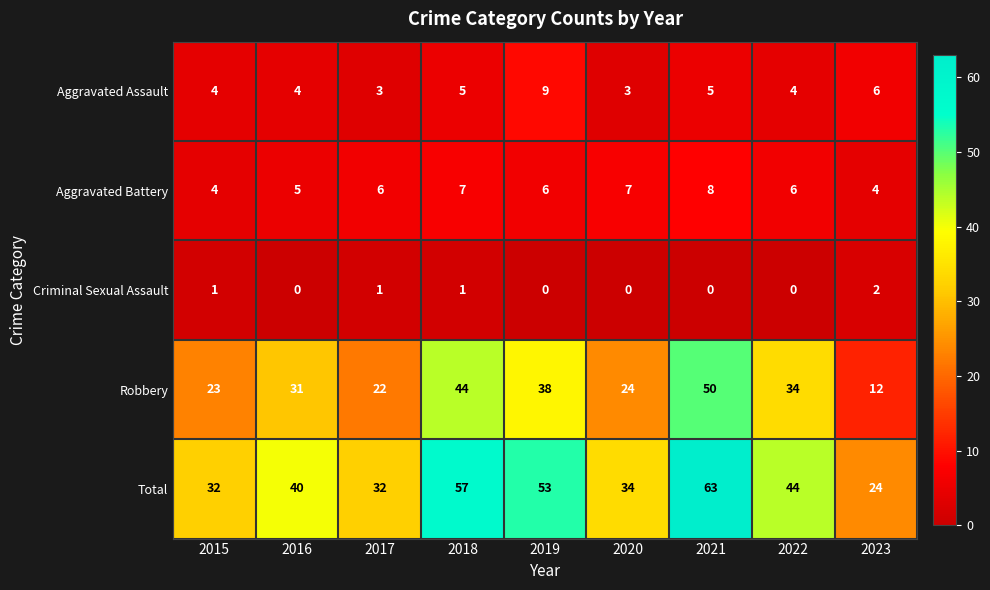

Read the Total value at 2022, to the nearest 10.

40